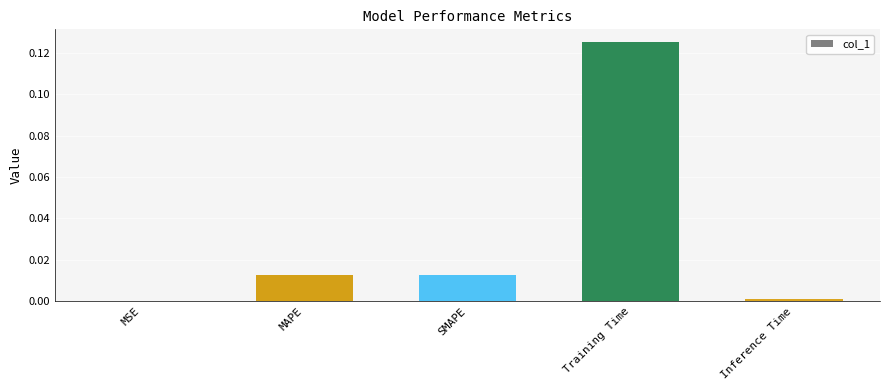

Between SMAPE and Inference Time, which is larger?

SMAPE